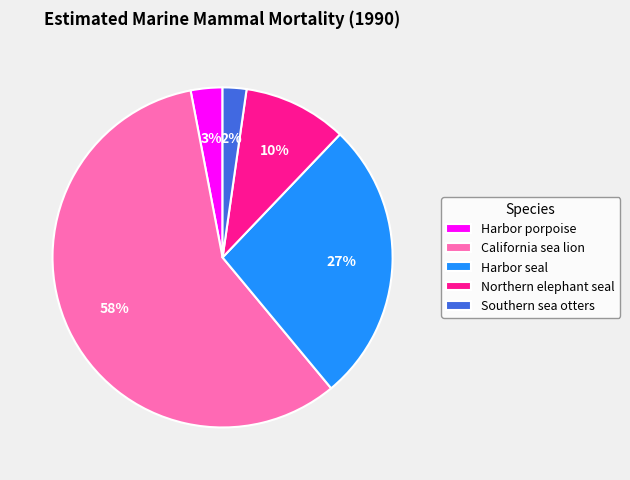

Is the sum of Harbor porpoise and California sea lion greater than half?

Yes